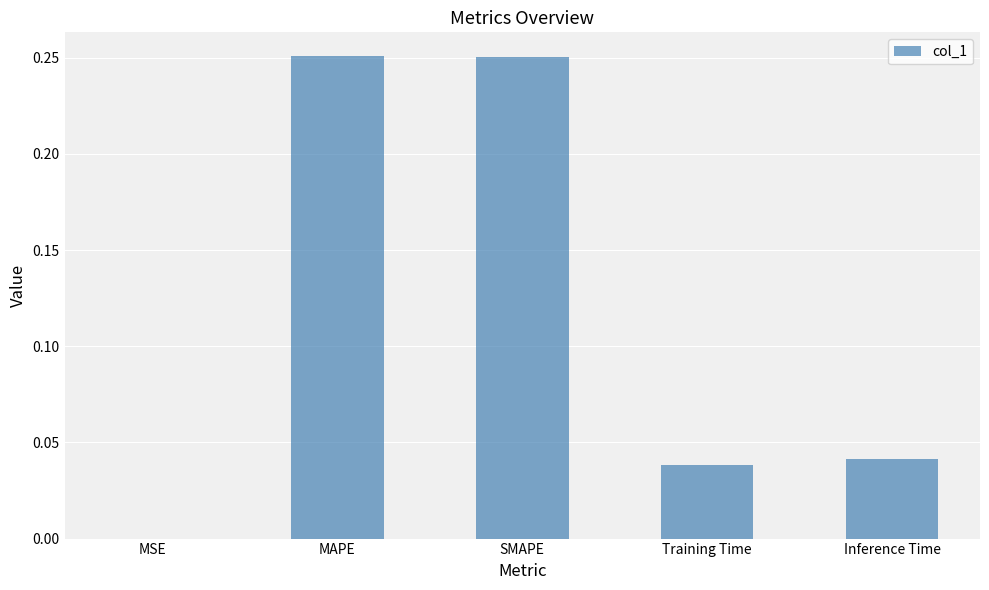

What is the sum of all values?

0.6